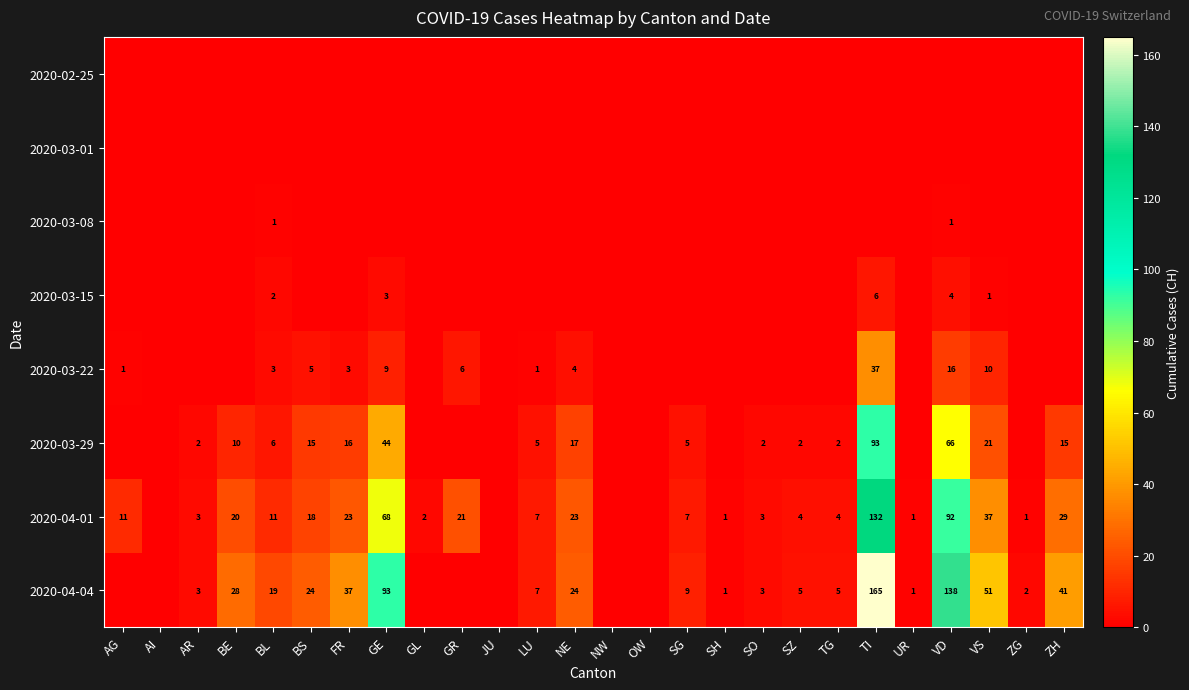

Is it true that 2020-03-22 equals 3 at FR?

True